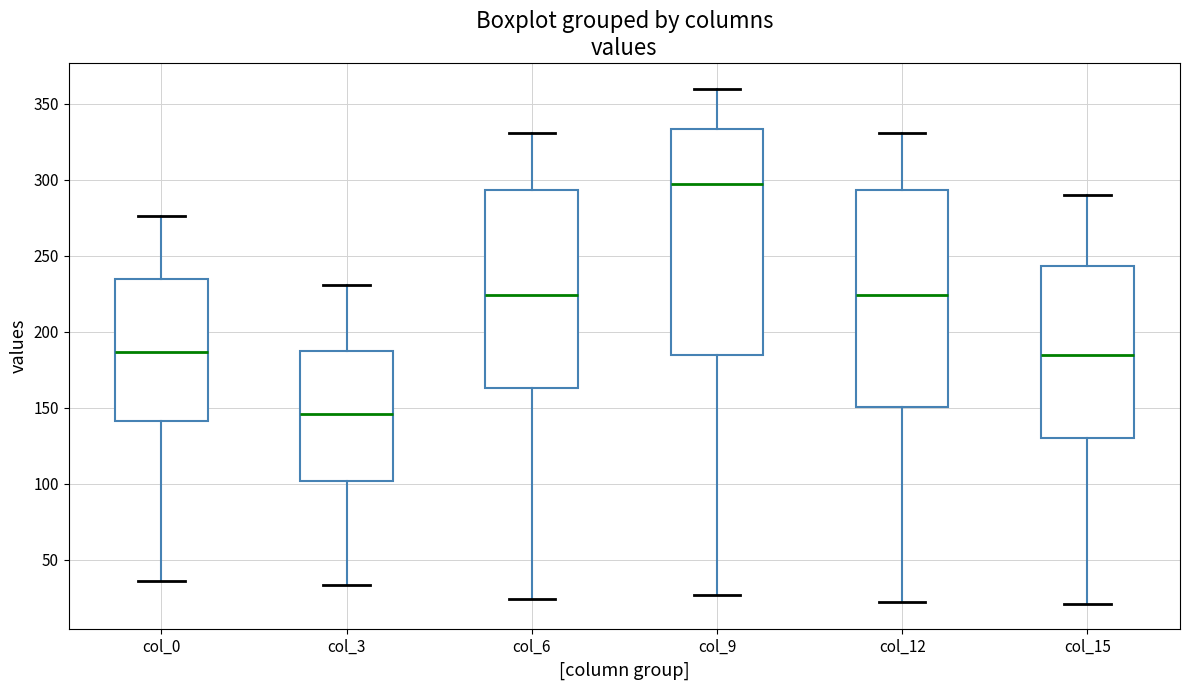

Reading left to right, transcribe this box plot: for each box, give where its median line is, the range the box spans, and where its two whiskers end, as read against the y-axis. The values are not printed on the chart, so give them approximately, as read against the axis.

col_0: median 185, box 140 to 235, whiskers 35 to 275
col_3: median 145, box 100 to 190, whiskers 35 to 230
col_6: median 225, box 165 to 295, whiskers 25 to 330
col_9: median 295, box 185 to 335, whiskers 25 to 360
col_12: median 225, box 150 to 295, whiskers 20 to 330
col_15: median 185, box 130 to 245, whiskers 20 to 290